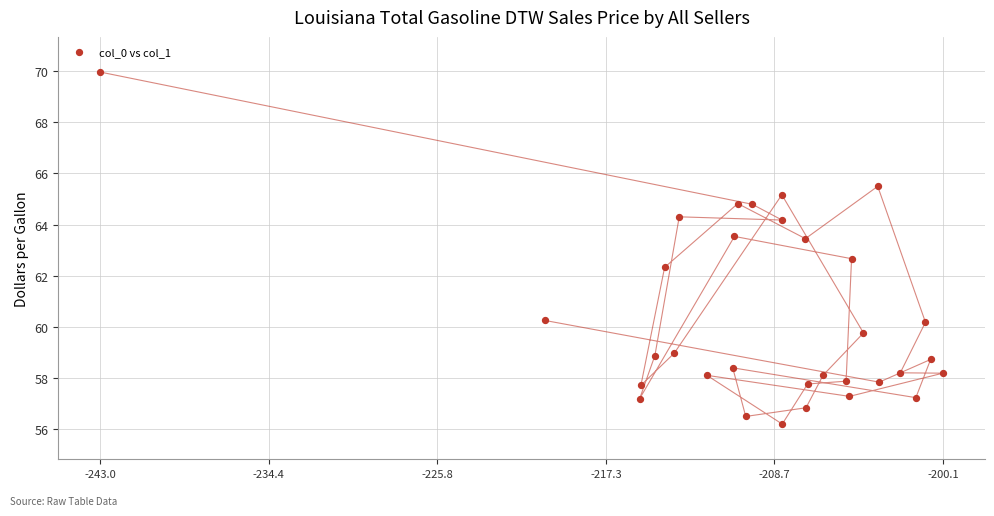

What is the range of X values (max minus min)?

42.9